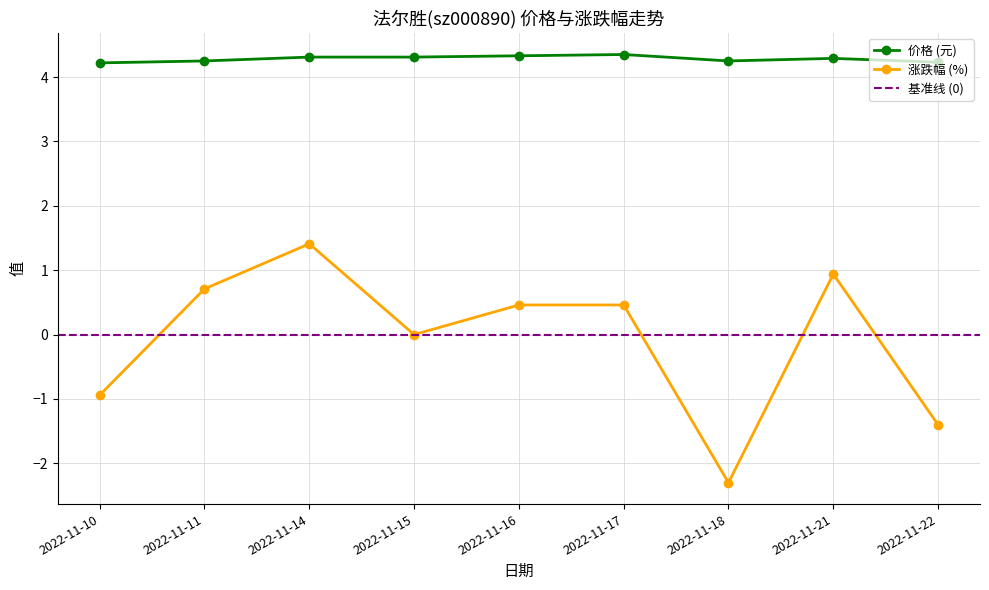

True or false: 涨跌幅% and 价格 intersect in this chart.

False